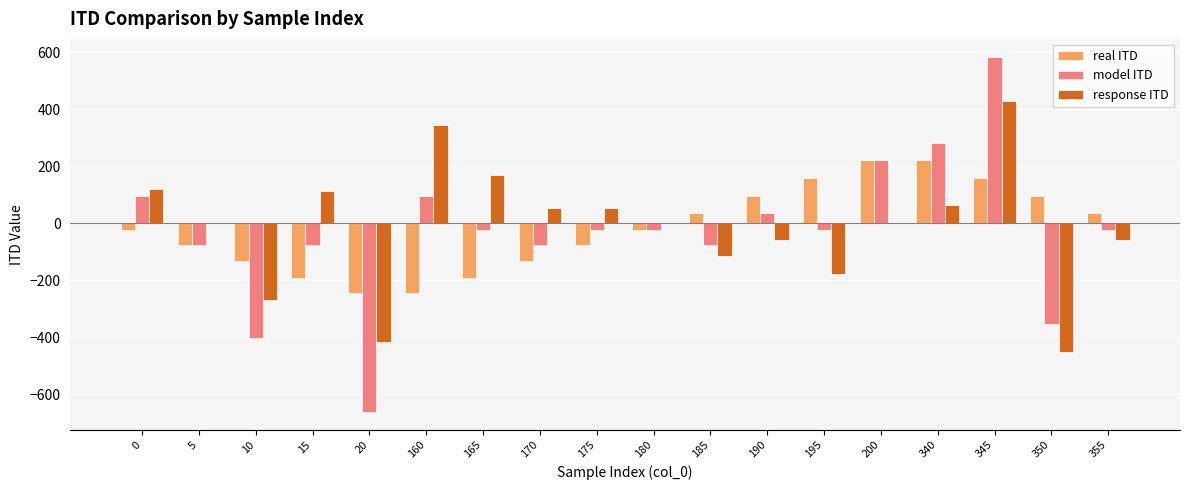

What is the highest value of the model ITD series?

584.4